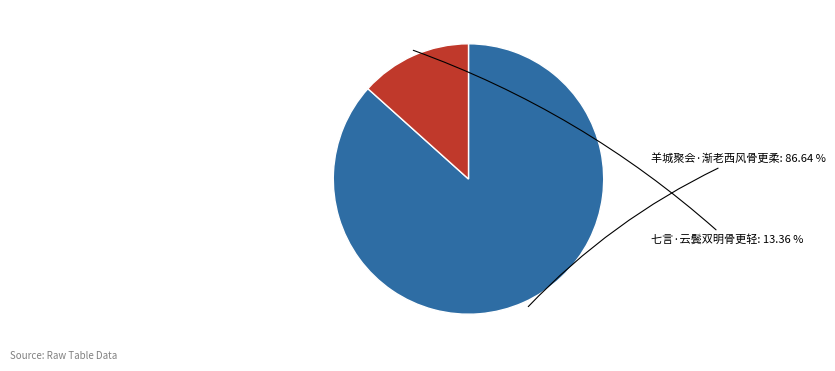

What is the majority slice?

羊城聚会·渐老西风骨更柔